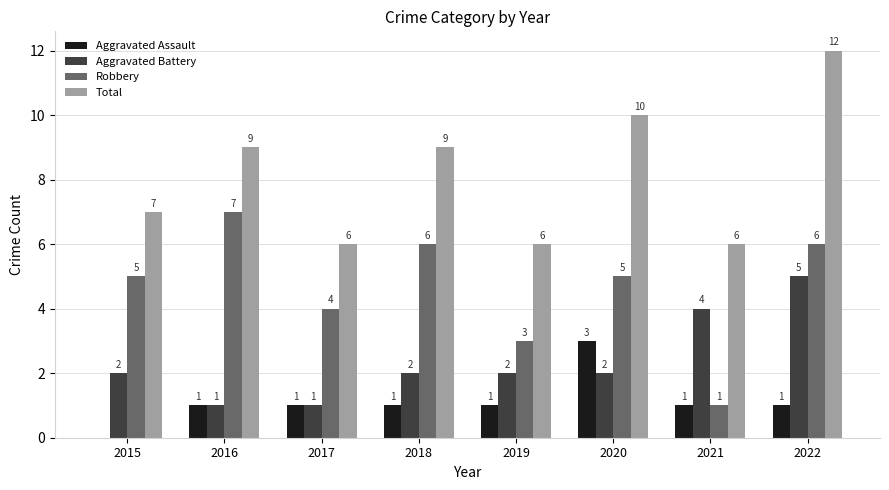

What is the sum of the Aggravated Assault values at 2019 and 2021?

2